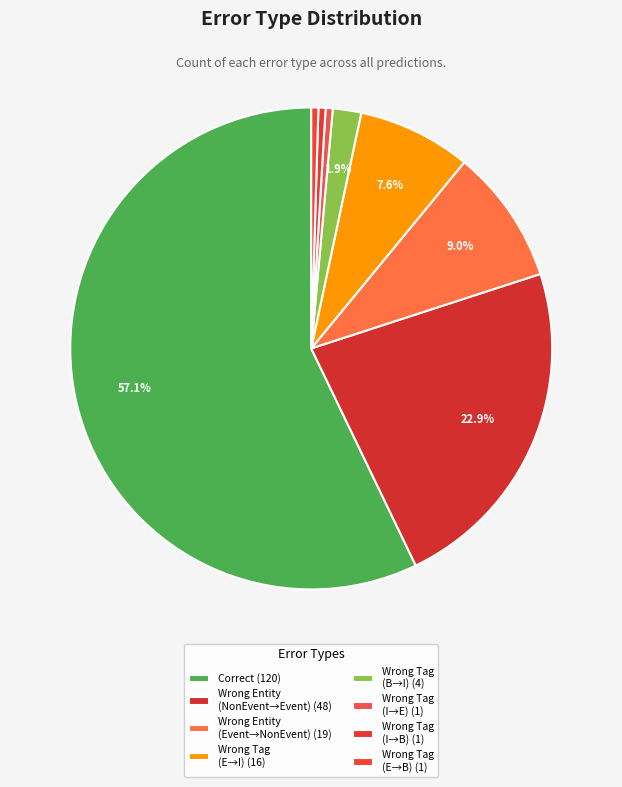

Which category accounts for the majority?

Correct